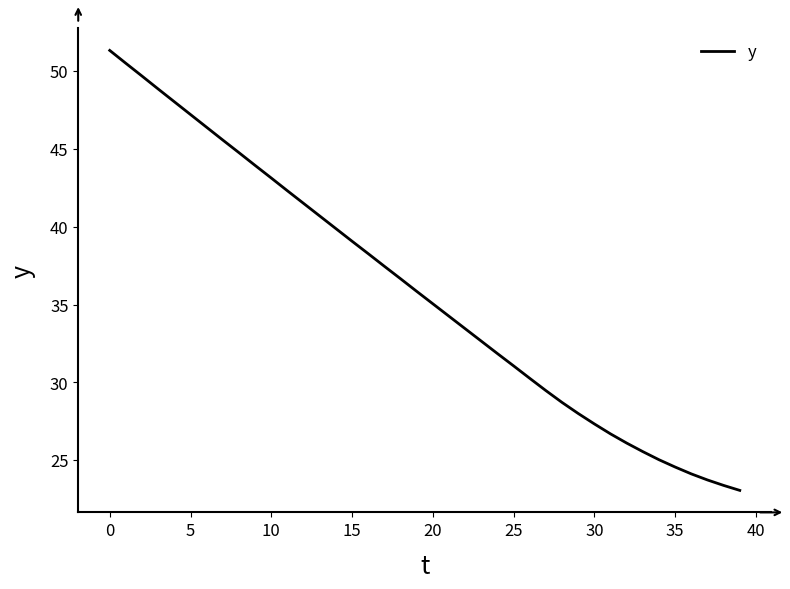

What is the difference between the maximum and minimum values?

28.3